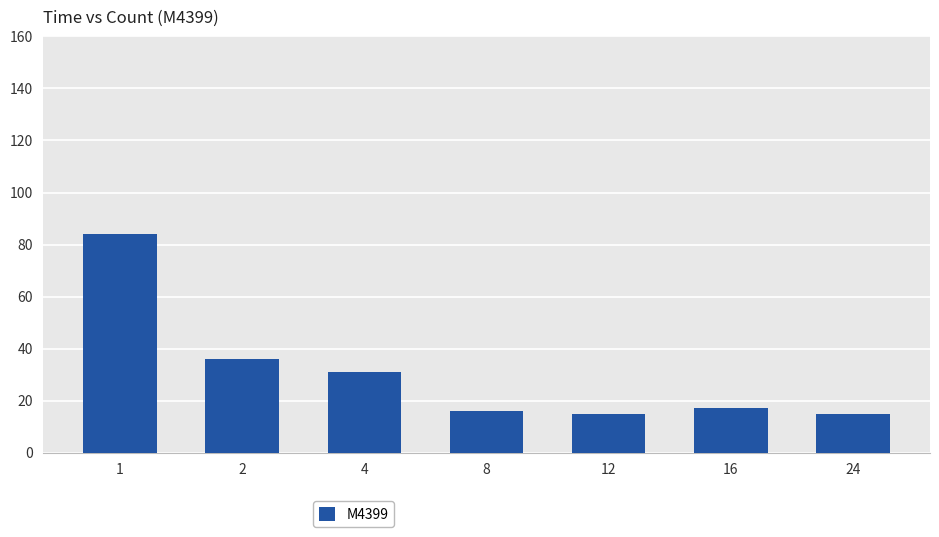

What is the sum of all values?

214